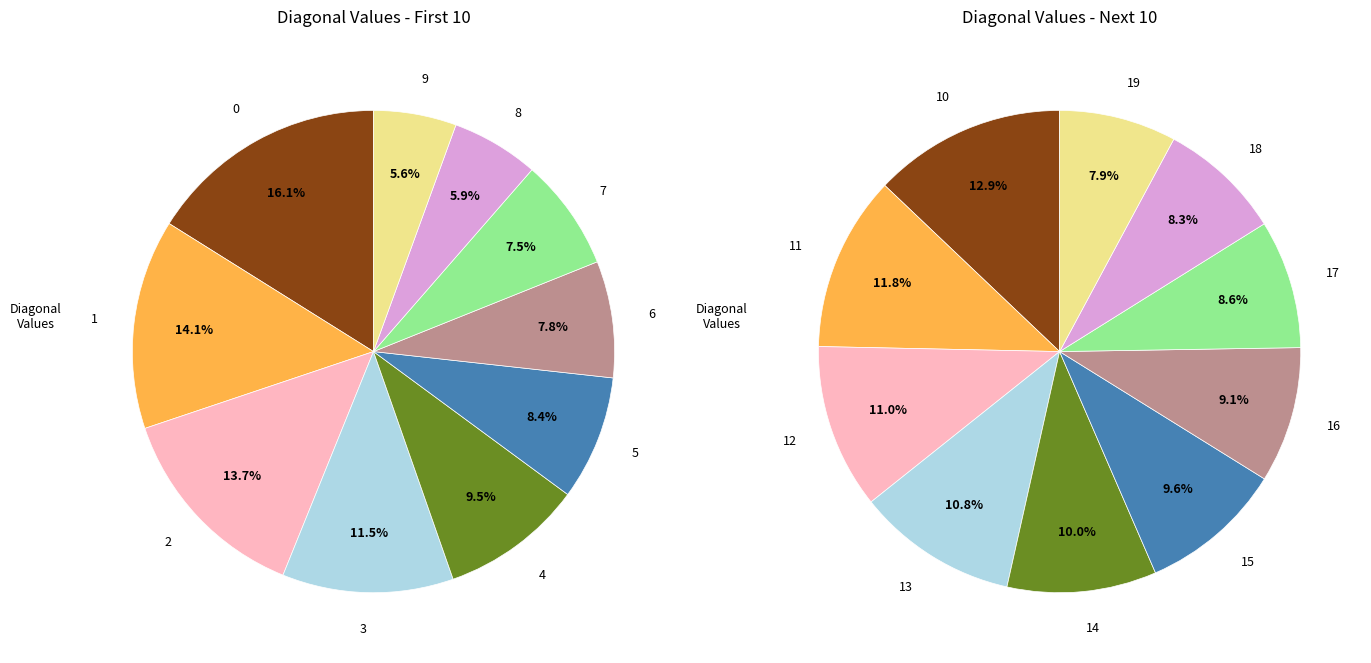

Which has a higher value, 3 or 6?

3